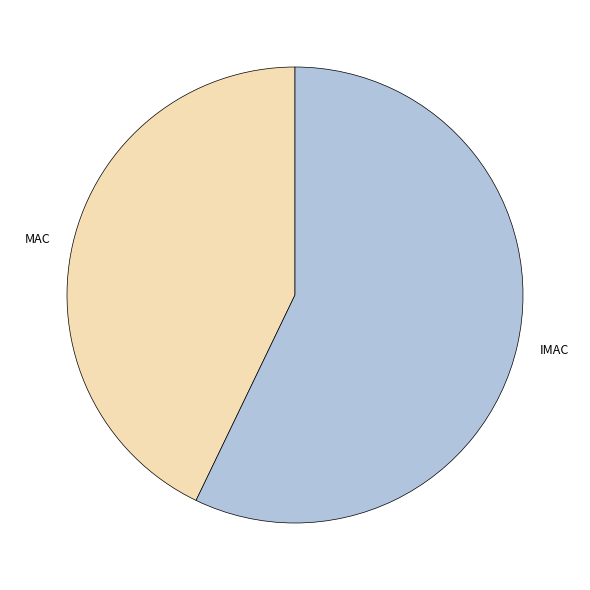

True or false: MAC accounts for 31% of the total.

False